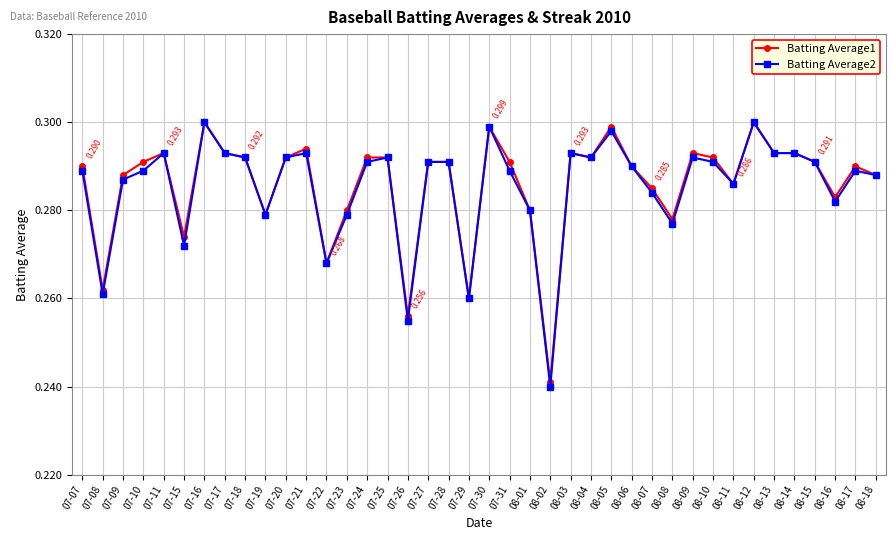

True or false: Batting Average2 has more than 0 points higher than both neighbors.

True